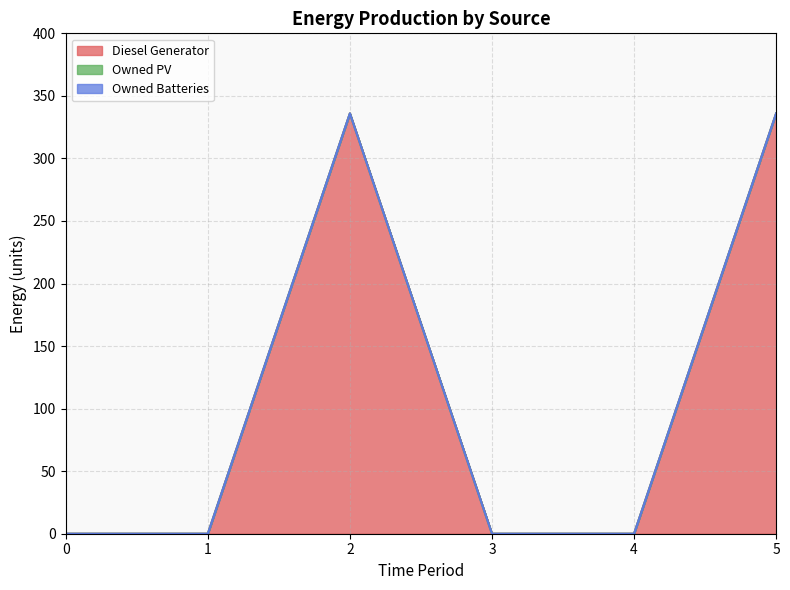

Does the chart have visible grid lines?

Yes